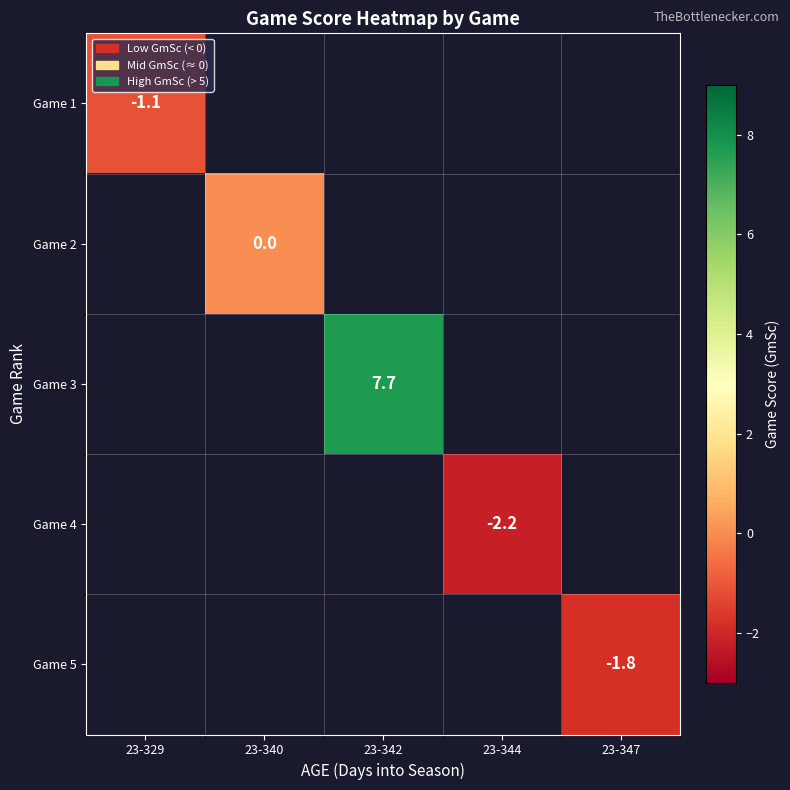

Is it true that Game 5 equals -1.8 at 23-347?

True